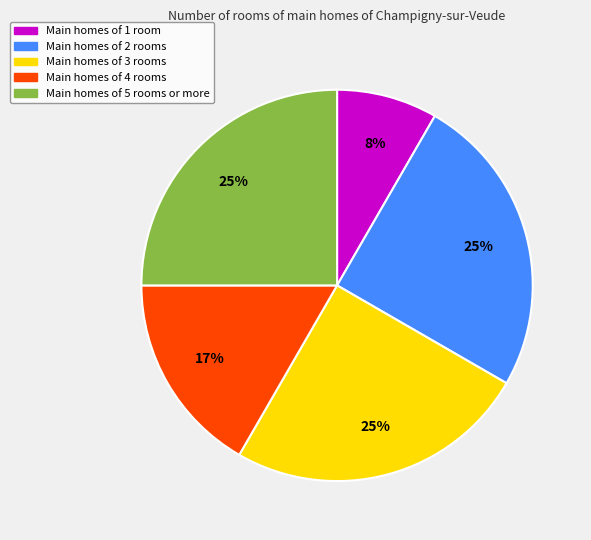

Is there a majority slice in this chart?

No